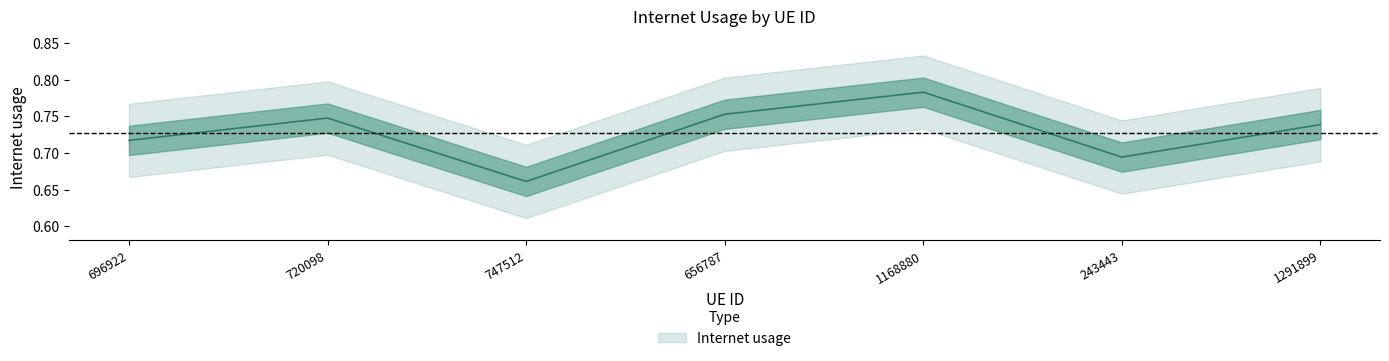

How many interior local peaks (higher than both neighbors) does the data have?

2